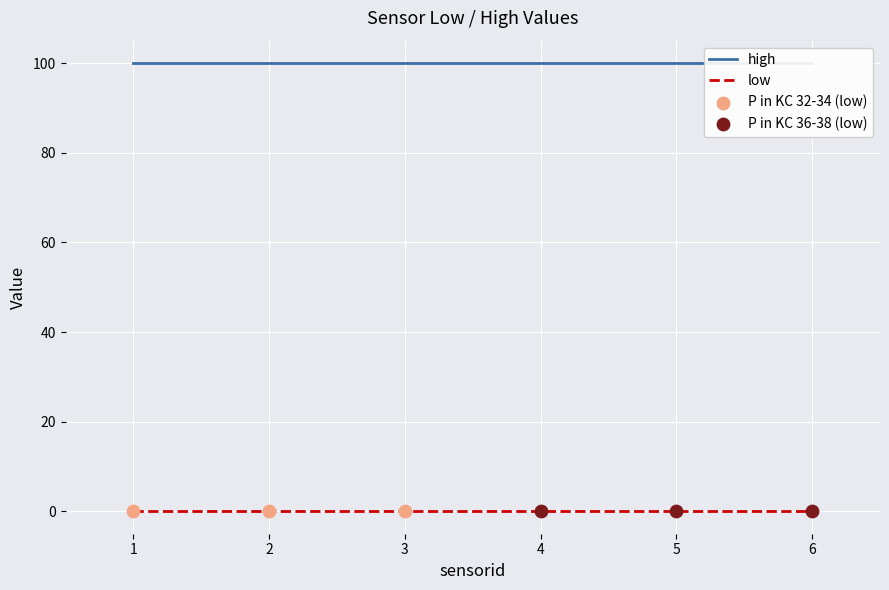

At which category is the sum across all series the highest?

1